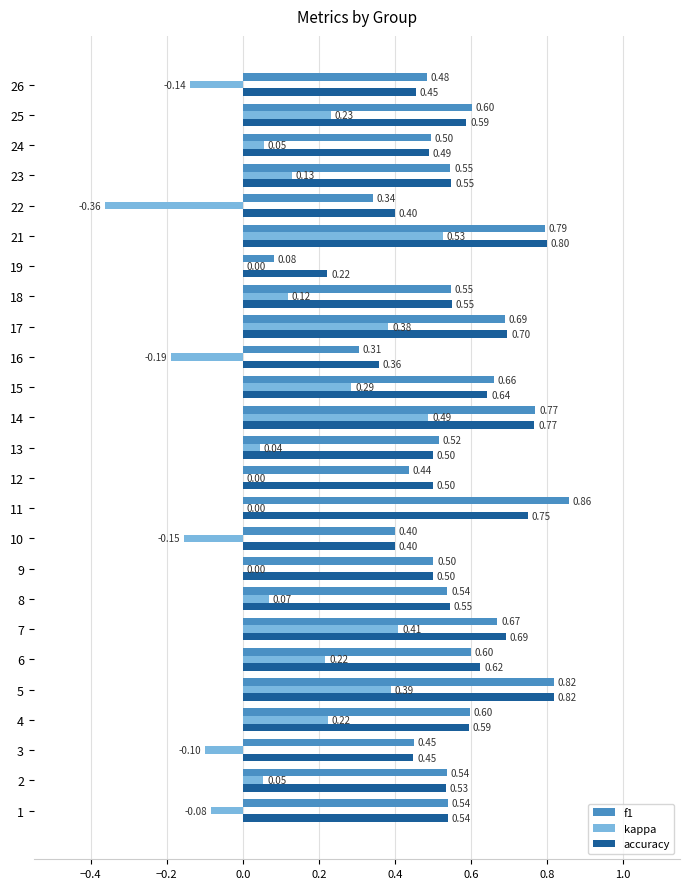

Is the value of kappa at 6 greater than the value of accuracy at 23?

No